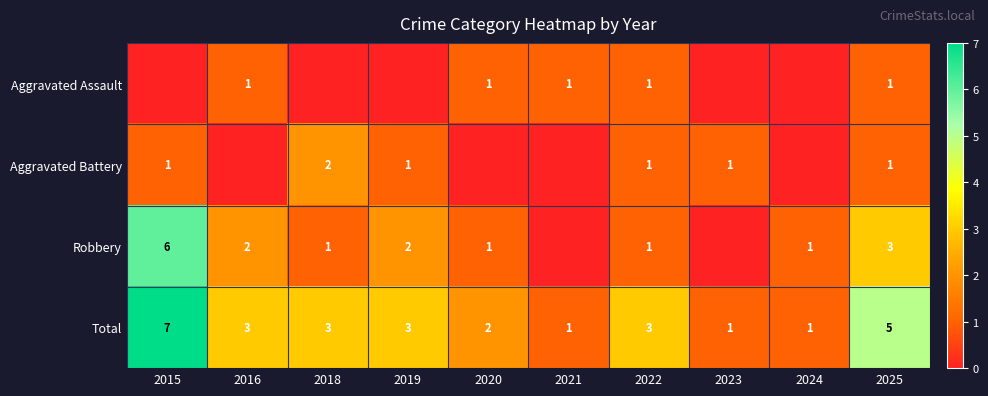

Is it true that Aggravated Assault equals 0 at 2022?

False